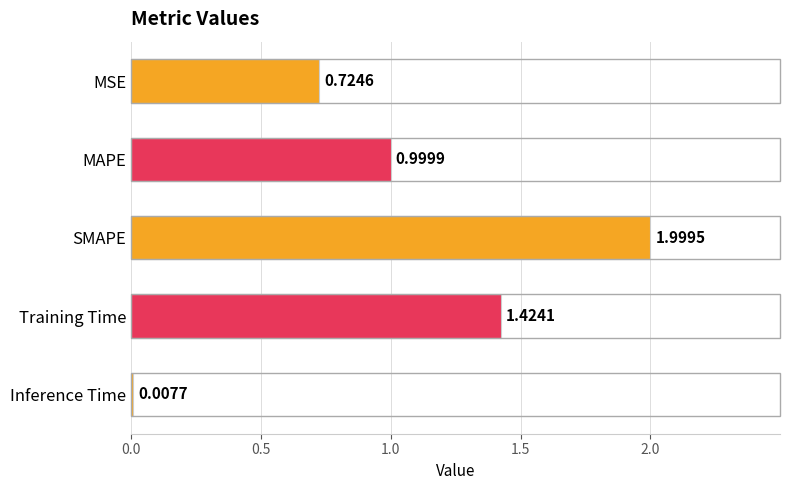

What is the label of the 1st bar from the bottom?

Inference Time